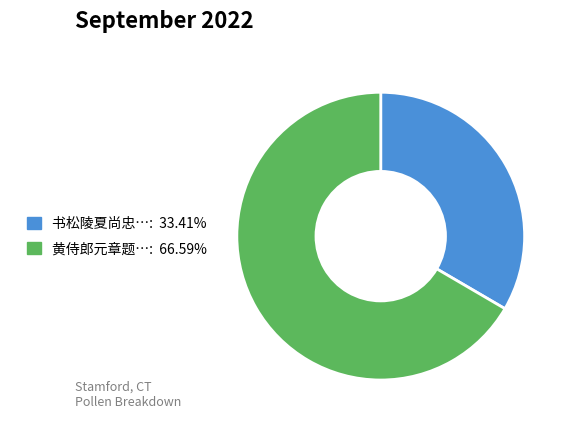

Is there any slice that represents more than half of the pie?

Yes